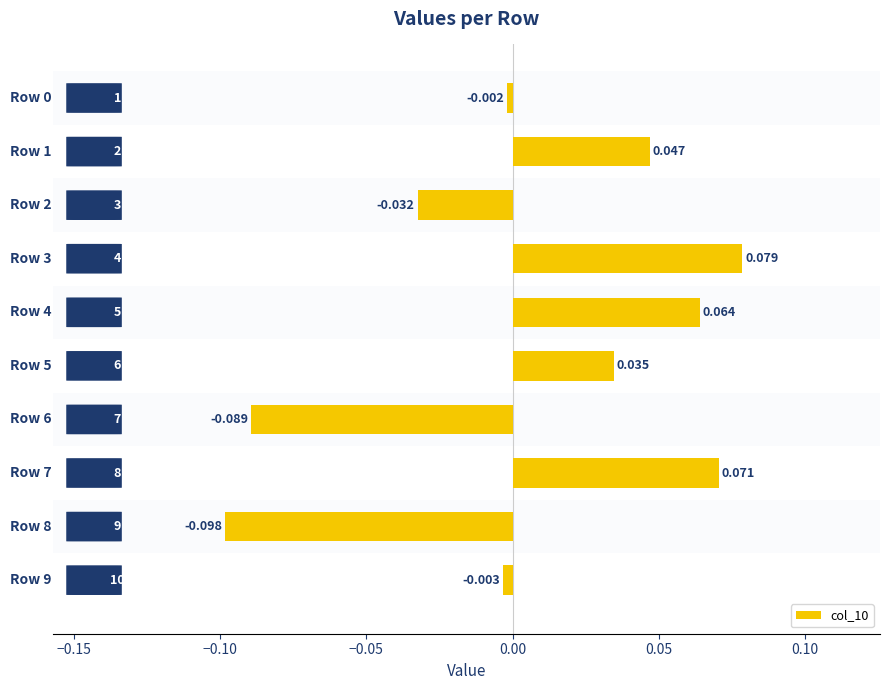

How many bars are there in total?

10